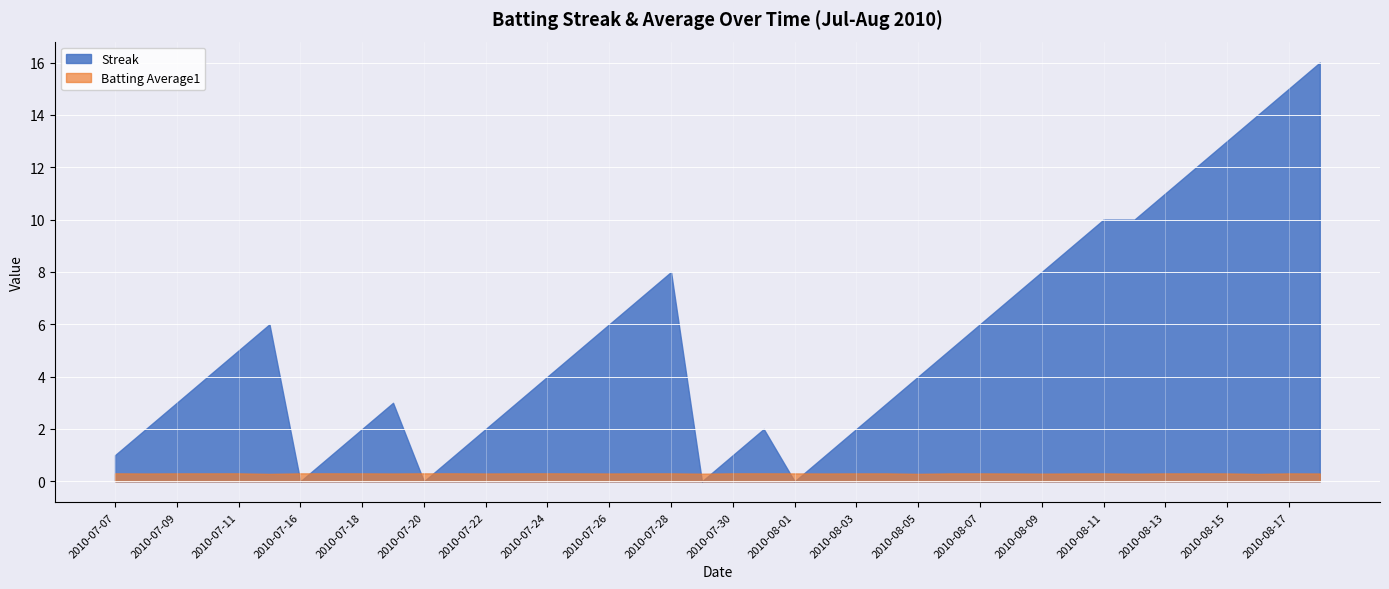

At which category does Streak reach its first local valley?

2010-07-16